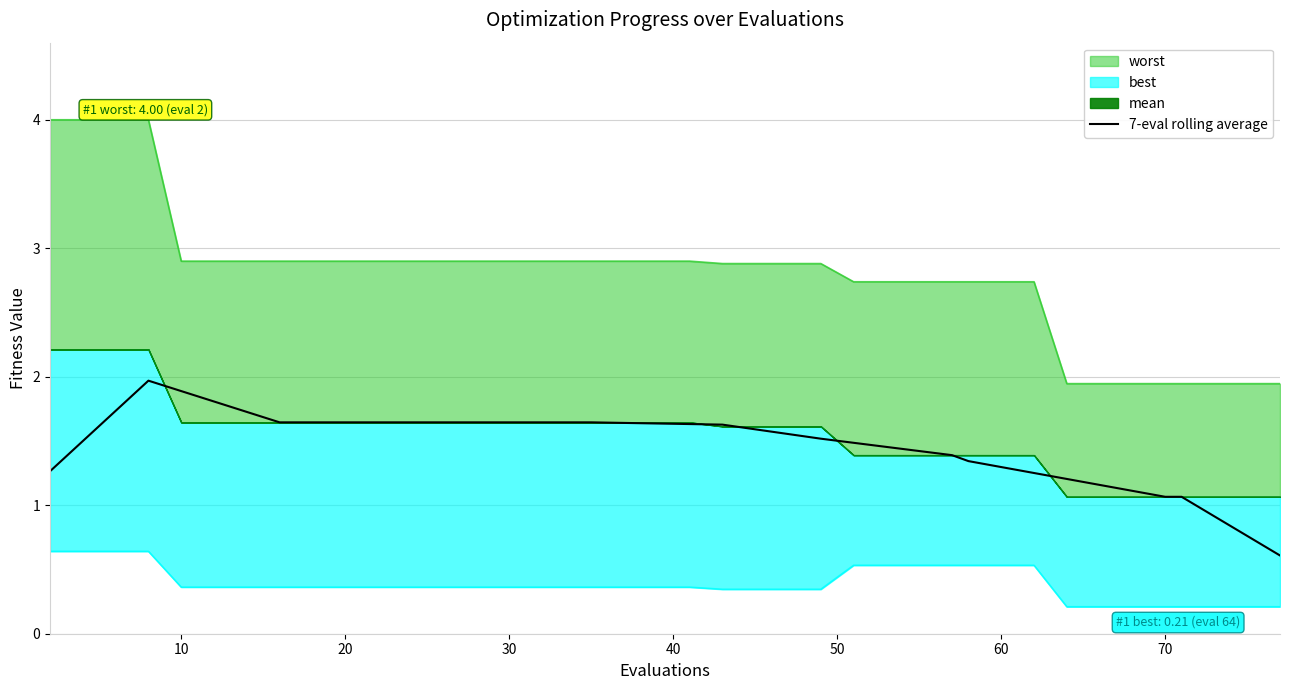

What is the highest value of the 7-eval rolling average series?

2.0